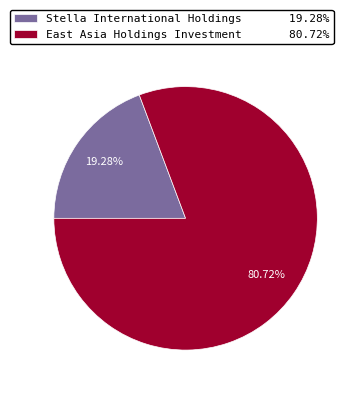

Is it true that East Asia Holdings Investment is 67% of the pie?

False